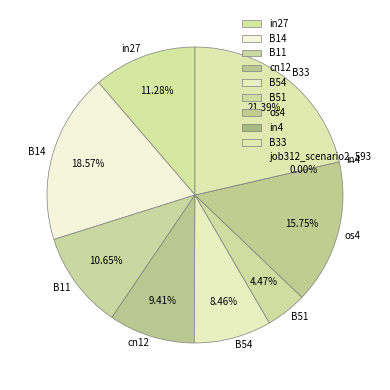

To the nearest percent, what is the difference between the largest and smallest slice percentages?

21%